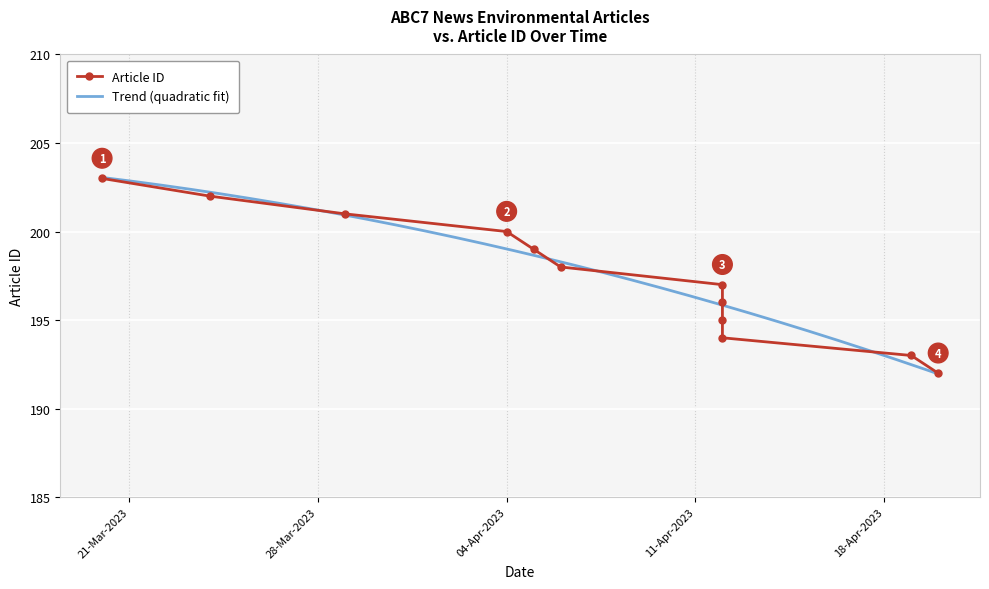

What is the difference between the maximum and minimum values?

11